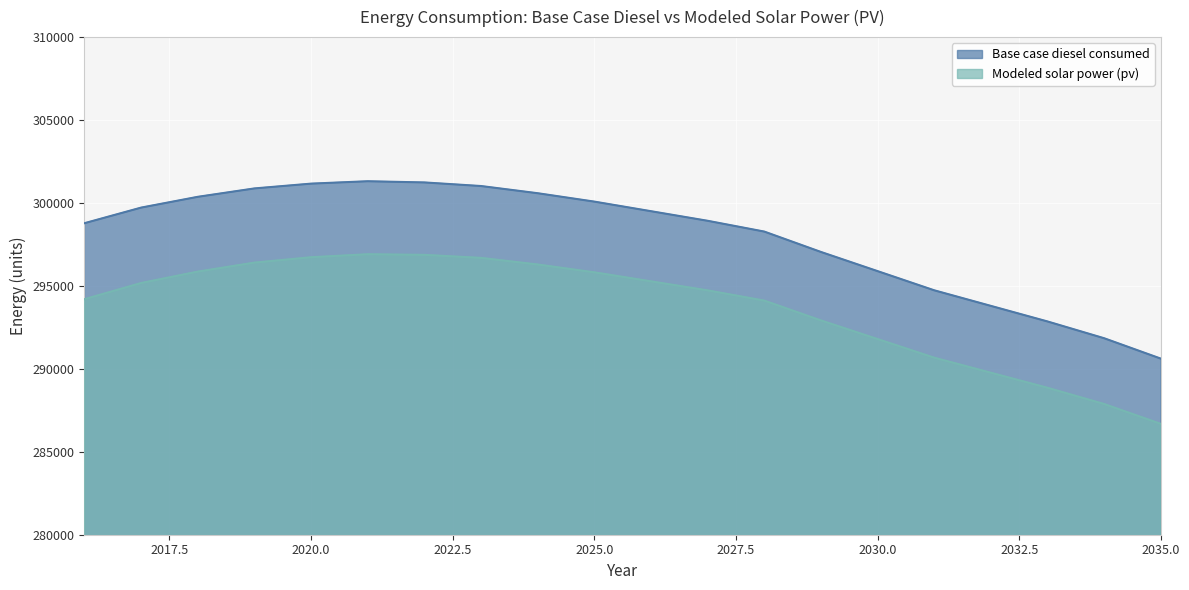

Count the number of data series in this chart.

2